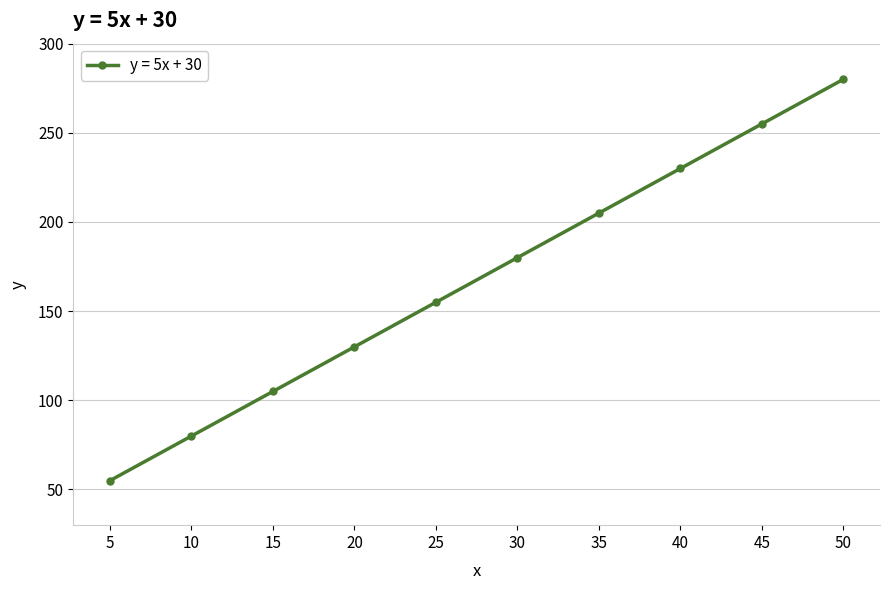

Which label corresponds to the smallest value in the chart?

5